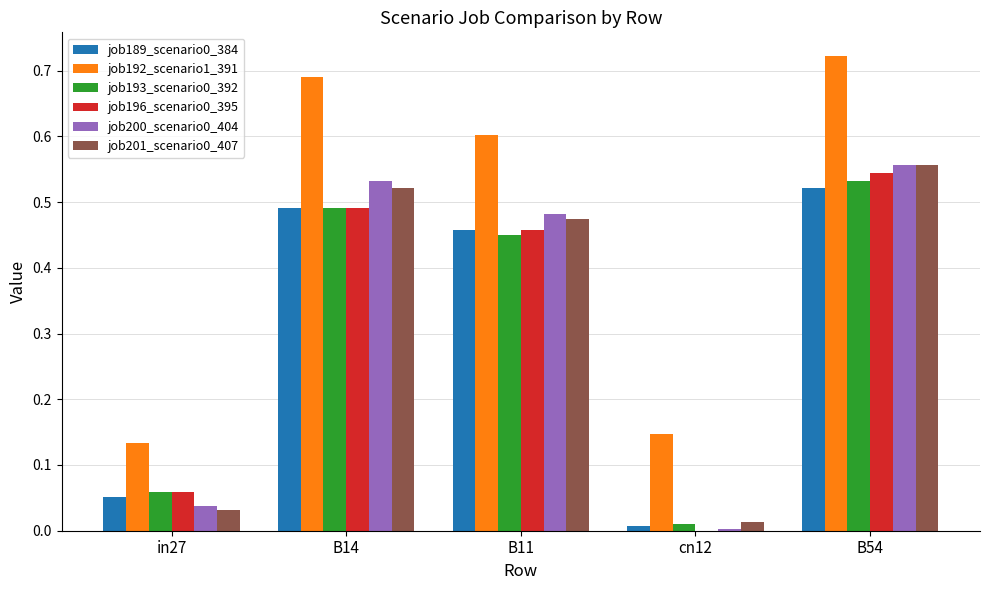

Is the value of job192_scenario1_391 at B14 greater than the value of job200_scenario0_404 at cn12?

Yes